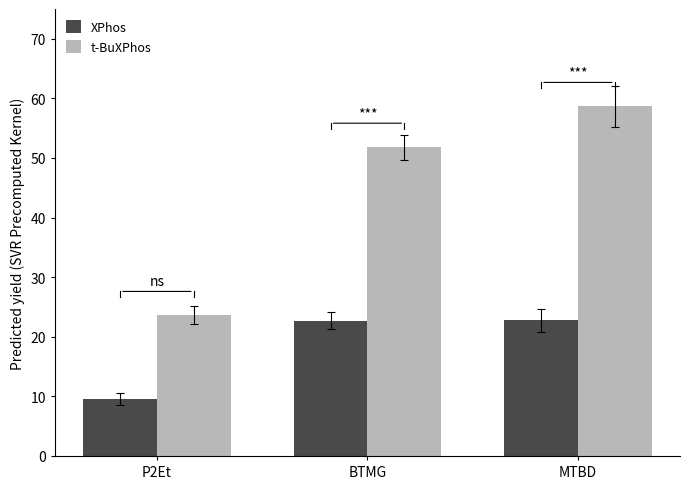

What is the maximum value for XPhos?

22.8